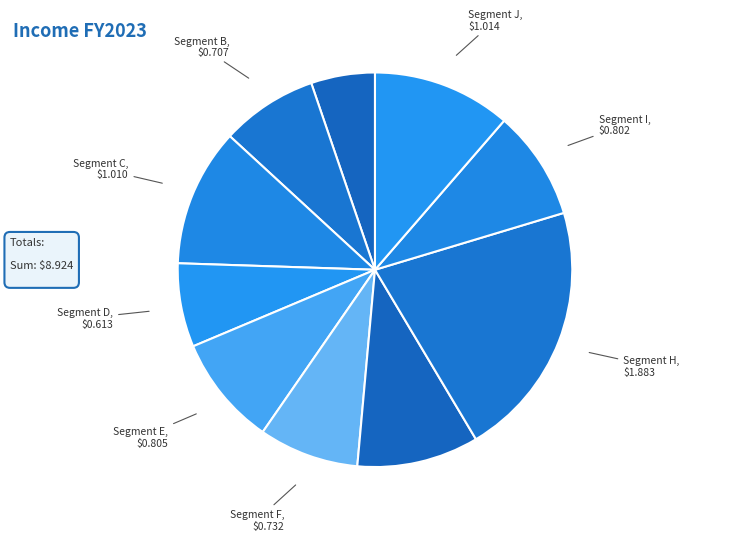

Count the number of slices in the pie.

10